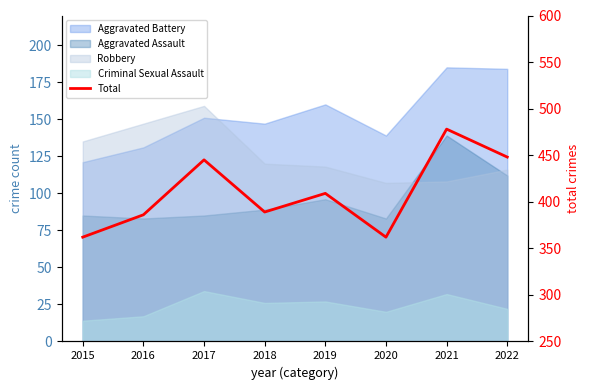

Where is the first local minimum?

2018